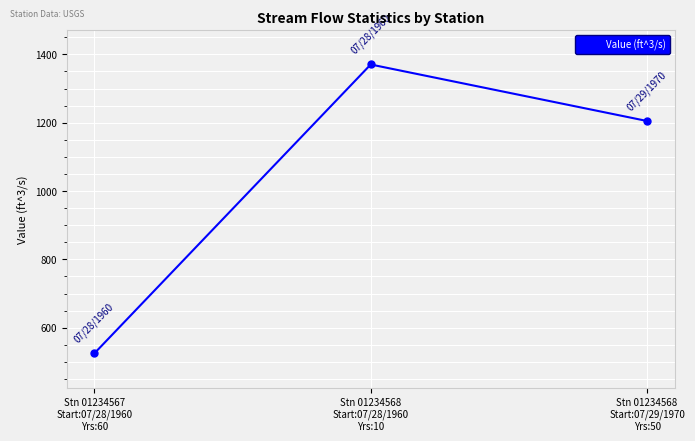

Between Stn 01234567
Start:07/28/1960
Yrs:60 and Stn 01234568
Start:07/28/1960
Yrs:10, which is larger?

Stn 01234568
Start:07/28/1960
Yrs:10